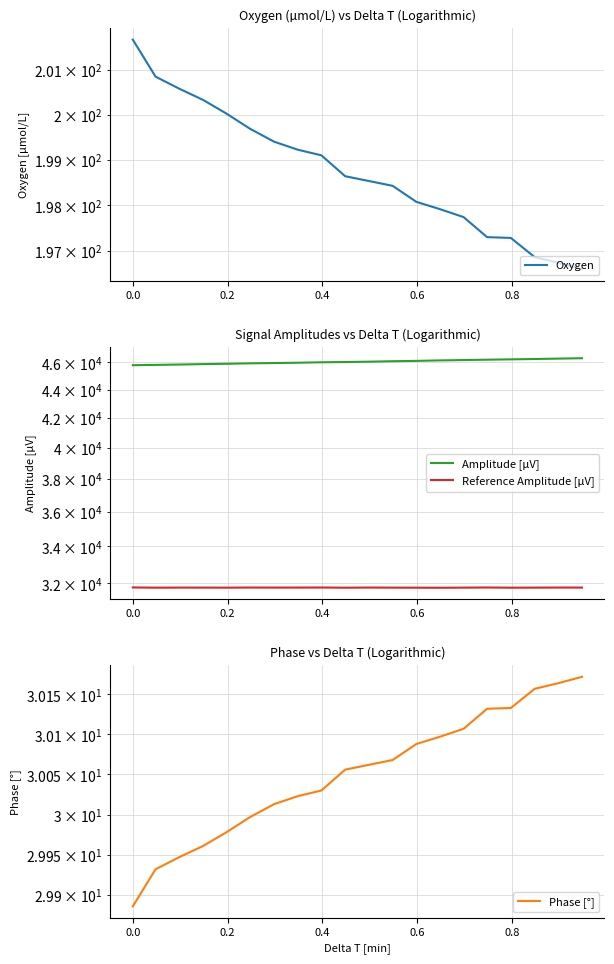

Does the chart have visible grid lines?

Yes